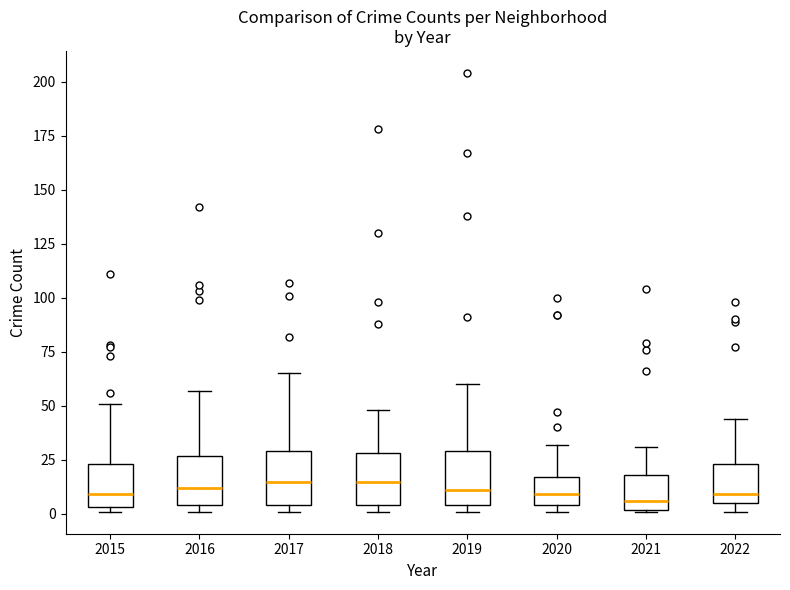

Reading left to right, read every box against the y-axis: the position of its median line, the range the box covers, and the ends of its whiskers. The values are not printed on the chart, so give them approximately, as read against the axis.

2015: median 10, box 5 to 25, whiskers 0 to 50
2016: median 10, box 5 to 25, whiskers 0 to 55
2017: median 15, box 5 to 30, whiskers 0 to 65
2018: median 15, box 5 to 30, whiskers 0 to 50
2019: median 10, box 5 to 30, whiskers 0 to 60
2020: median 10, box 5 to 15, whiskers 0 to 30
2021: median 5, box 0 to 20, whiskers 0 to 30
2022: median 10, box 5 to 25, whiskers 0 to 45